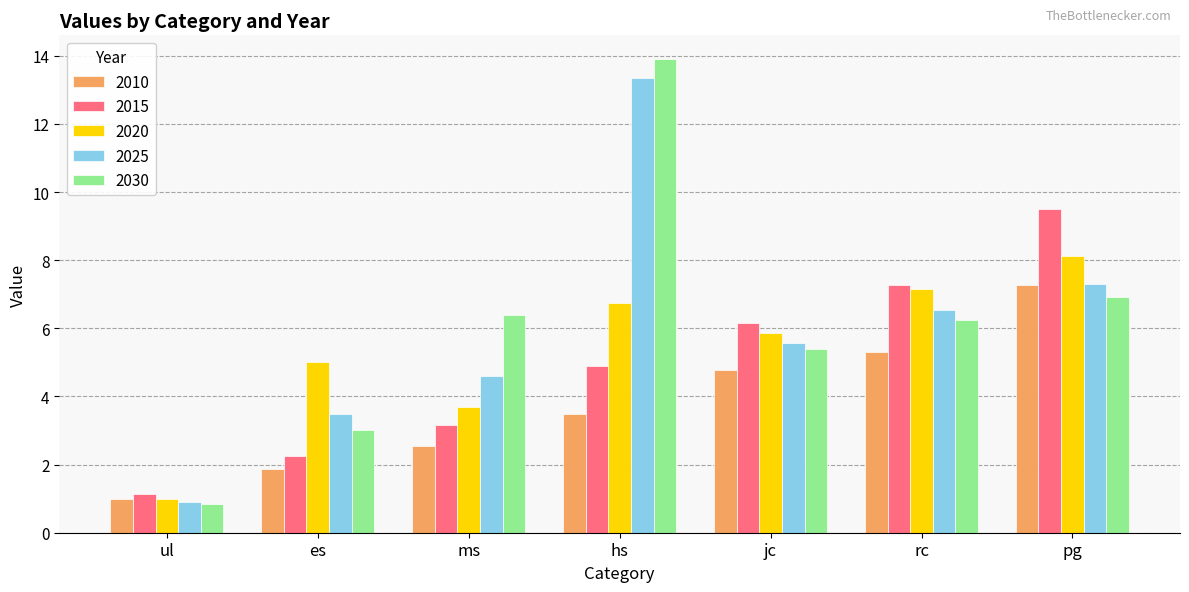

At which label does 2015 first exceed 4?

hs